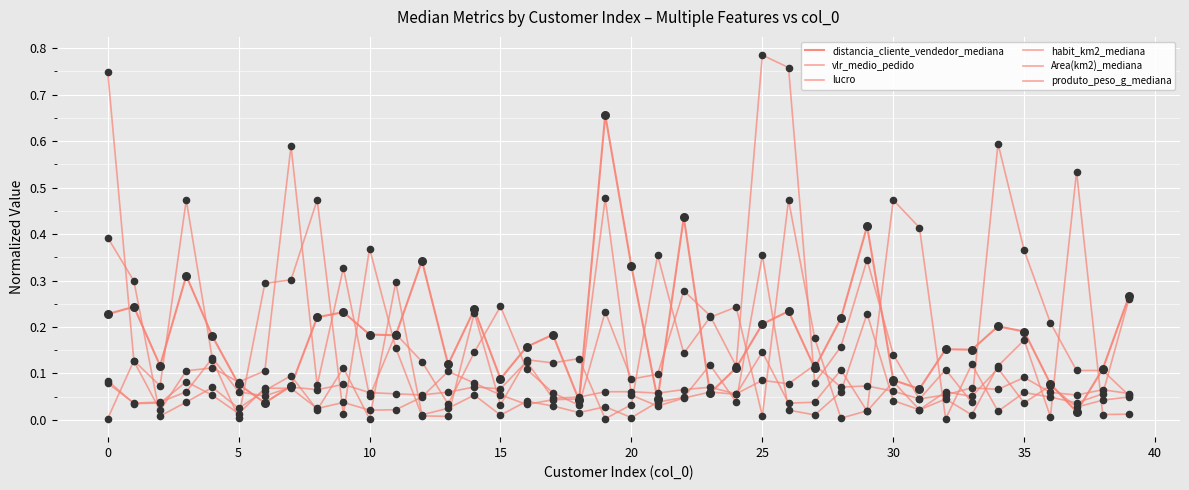

Is this an area chart (filled region under the line)?

No